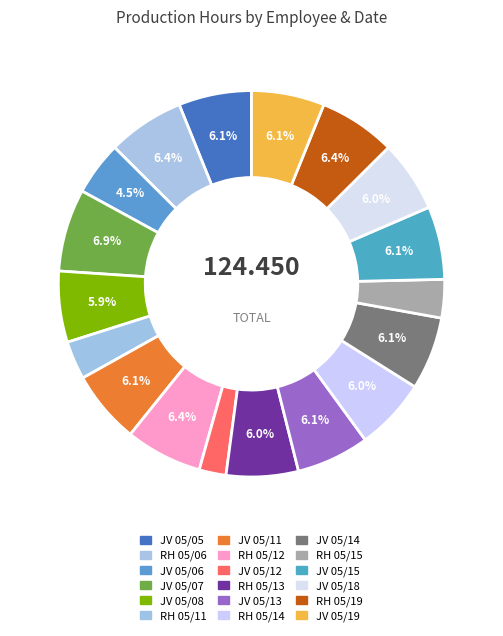

Is there a majority slice in this chart?

No